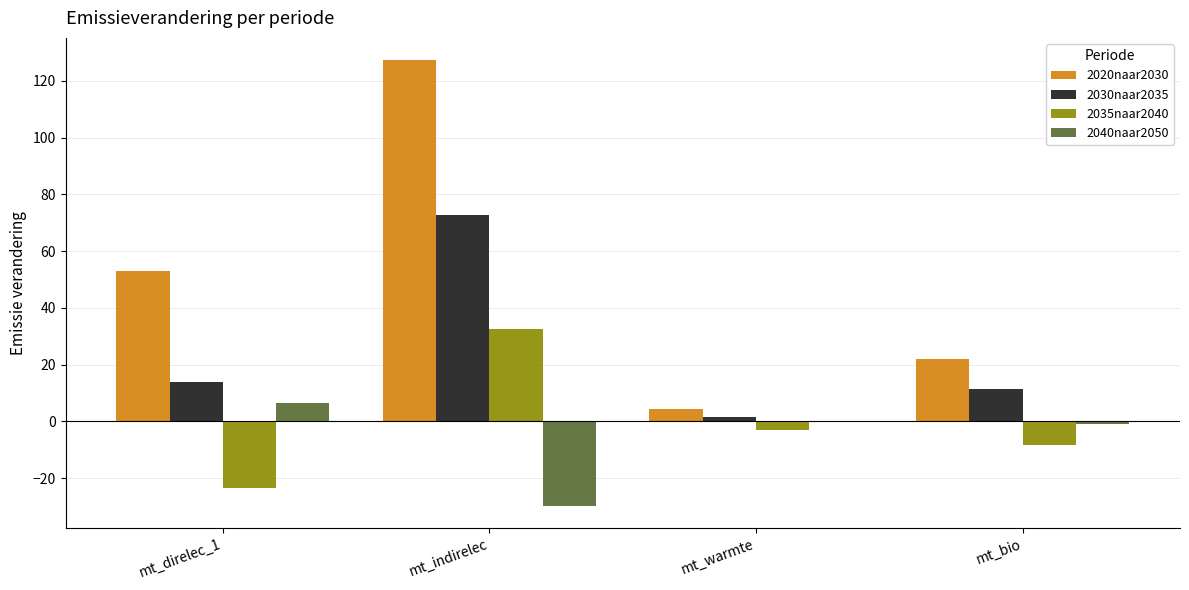

Which series has the largest range (max minus min)?

2020naar2030